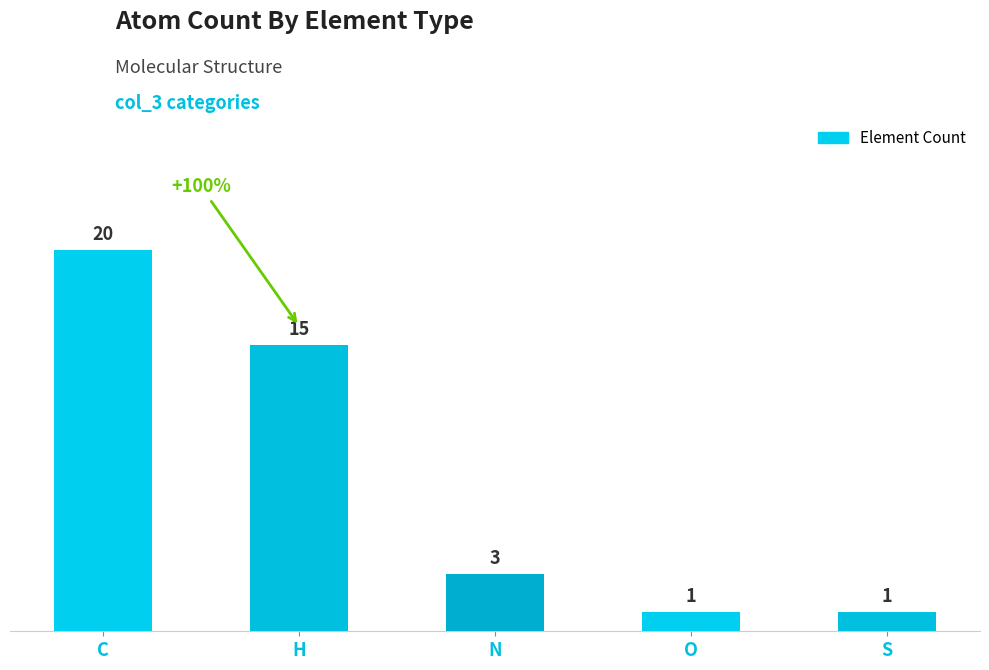

How many data points are less than 3?

2